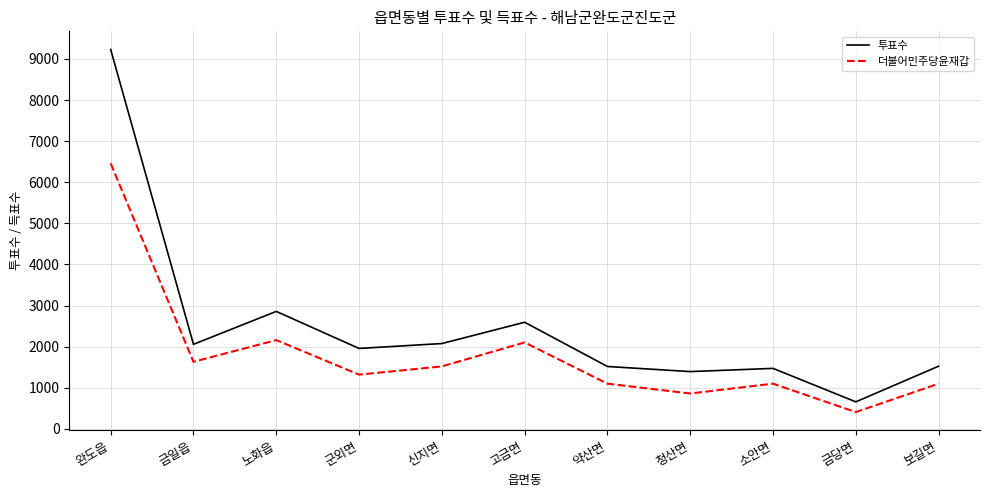

The value of 더불어민주당윤재갑 at 고금면 is 808. True or false?

False